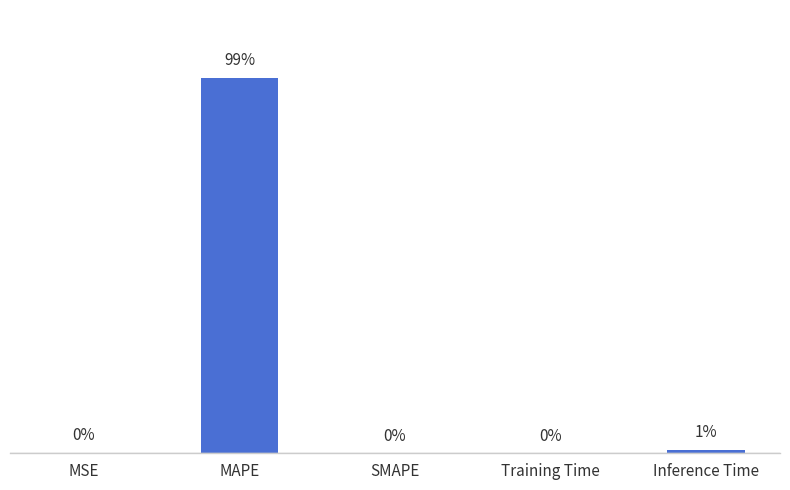

Which has a higher value, Training Time or MAPE?

MAPE